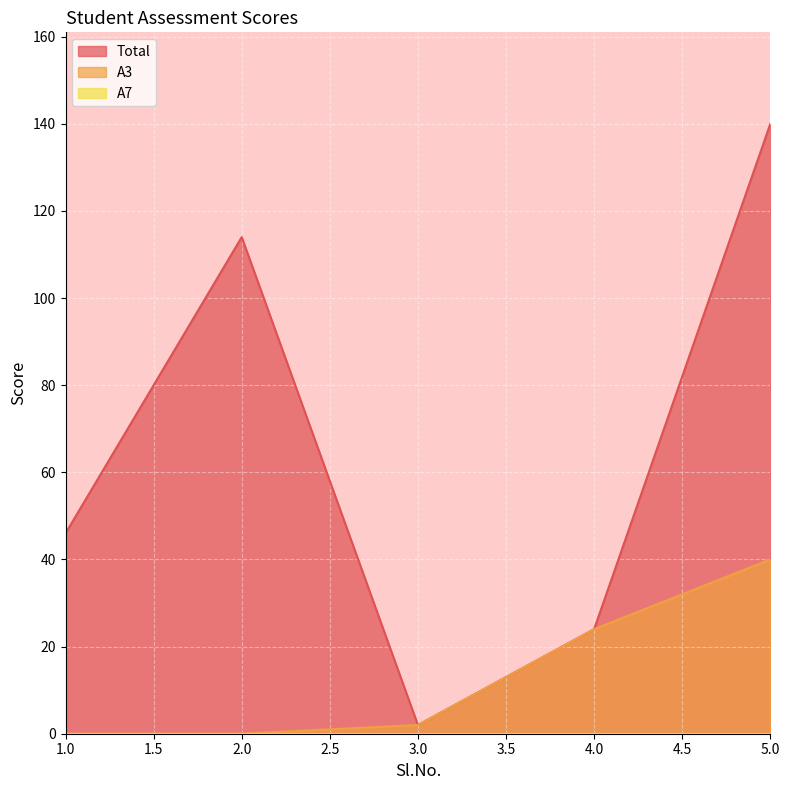

What is the difference between the A3 values at 1.0 and 3.0?

2